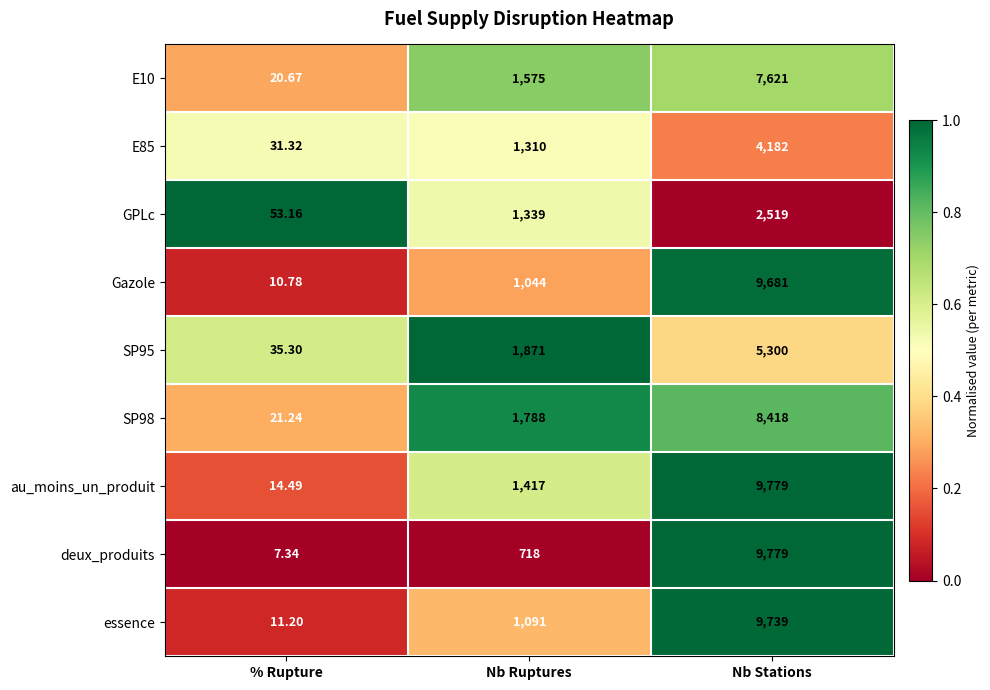

At which label is E10 closest to 3820?

Nb Ruptures